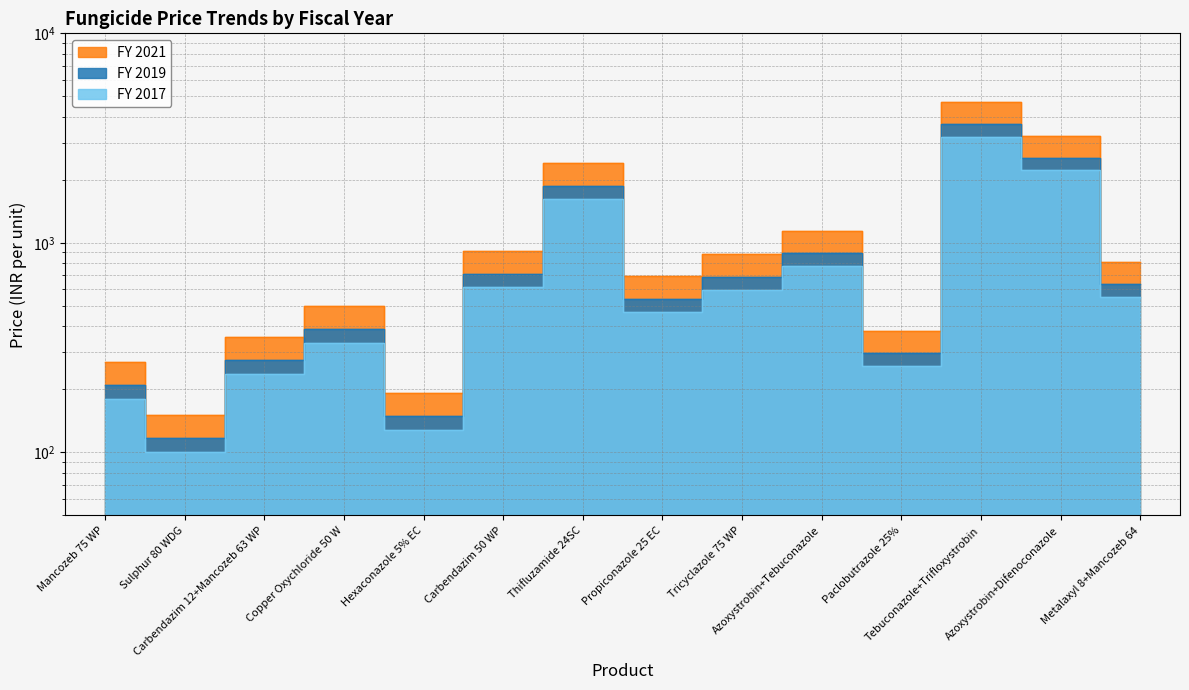

Where is the first local minimum for FY 2017?

Sulphur 80 WDG